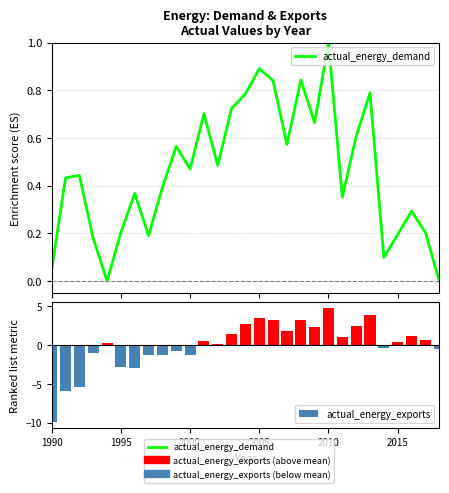

How many values in the actual_energy_demand series exceed 0?

28